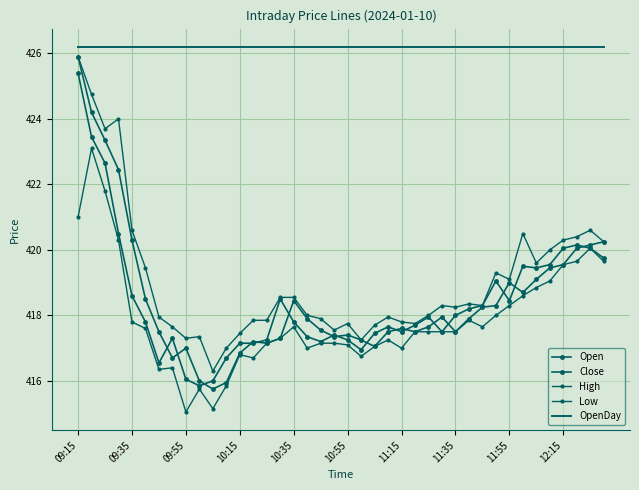

At which category is the sum across all series the highest?

09:15